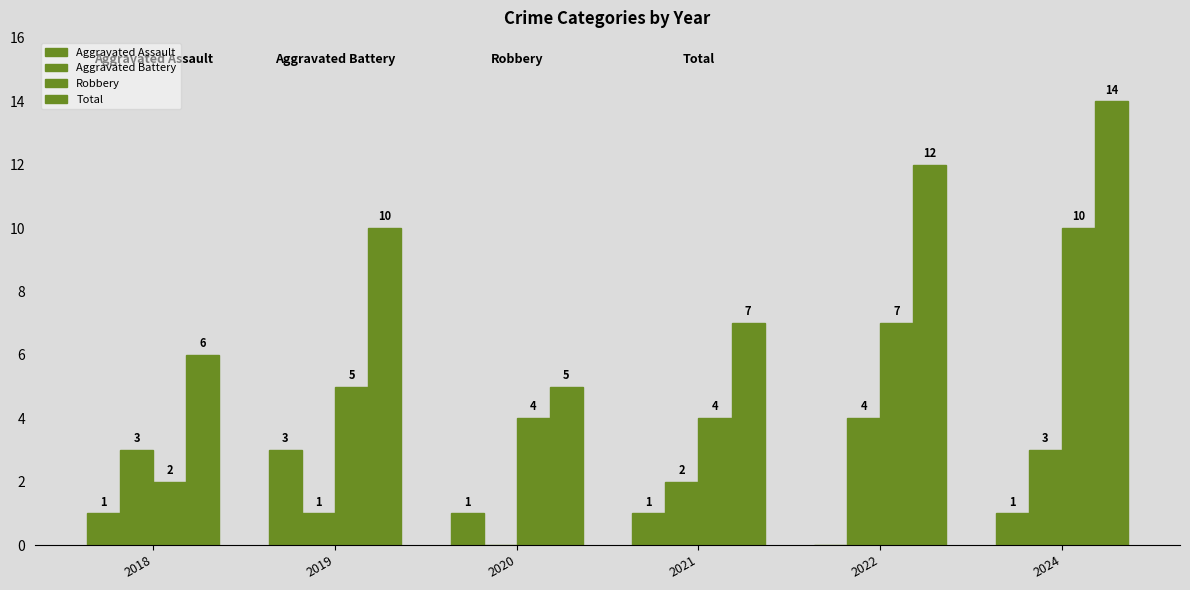

Where does the Robbery series first go above 5?

2022